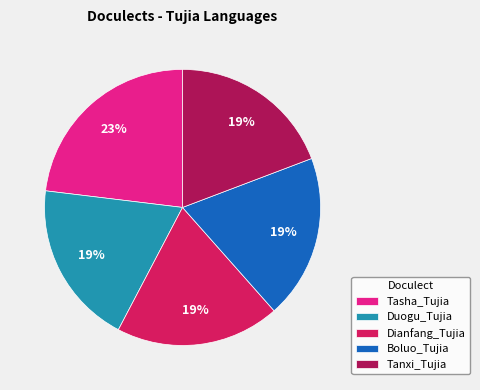

Which slice is the largest?

Tasha_Tujia